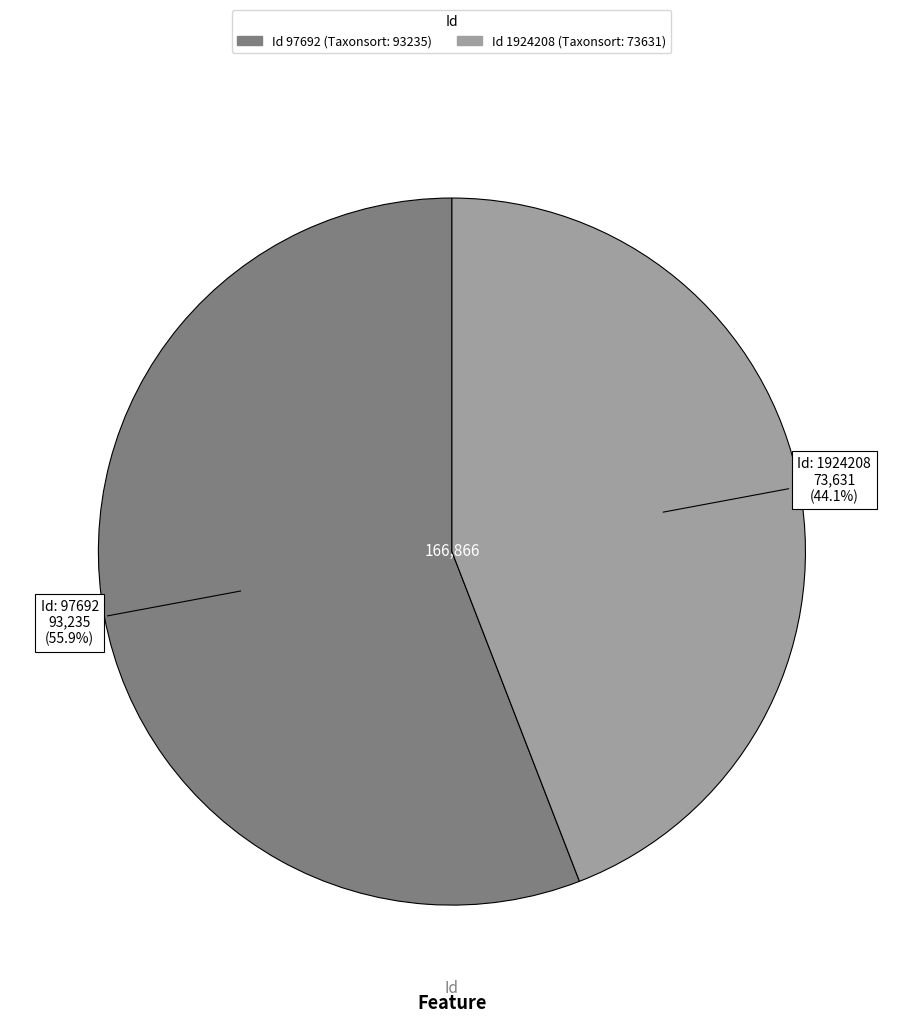

Is there a majority slice in this chart?

Yes